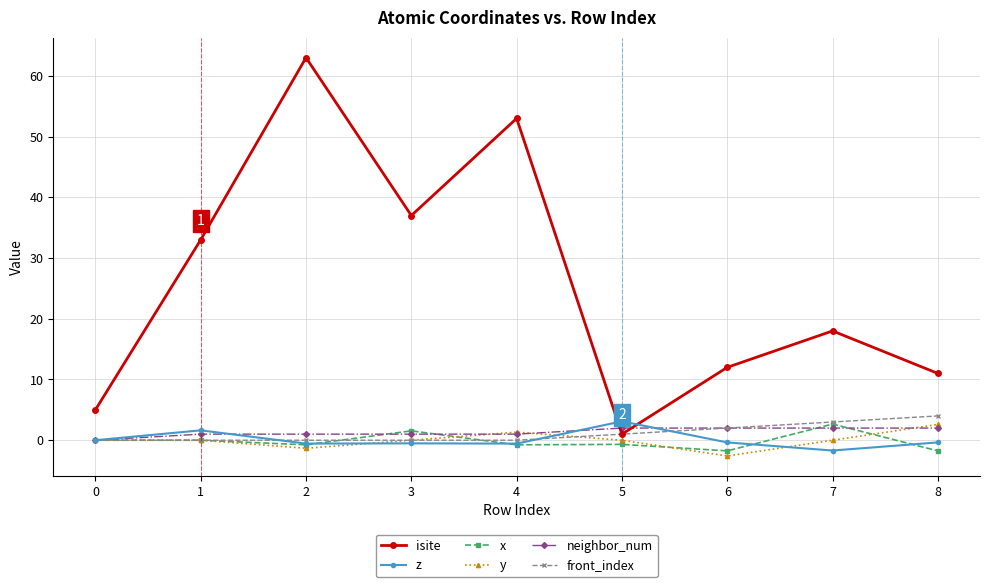

What is the minimum value shown in the chart?

-2.6